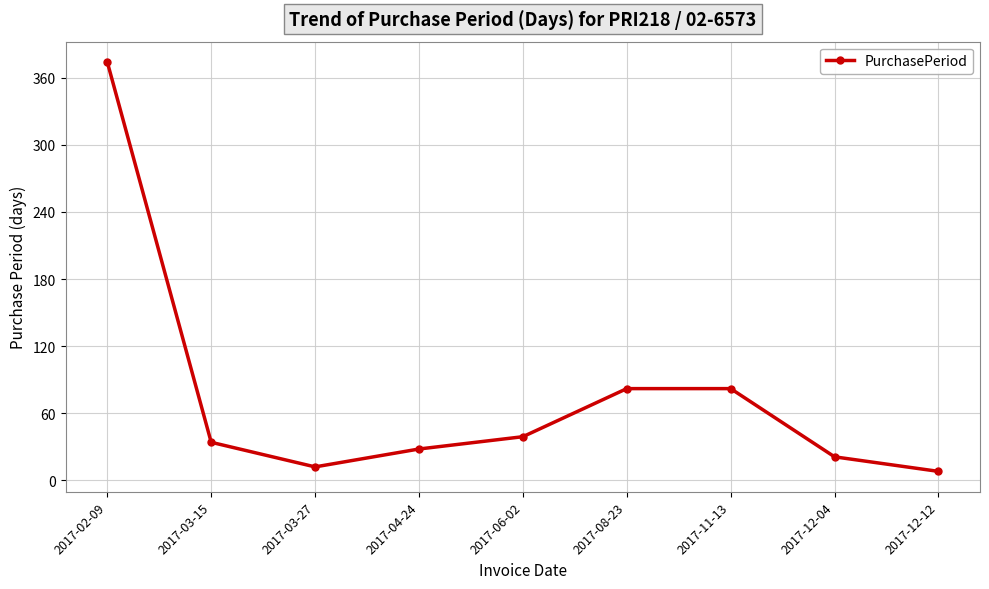

What is the label of the 6th point from the right?

2017-04-24